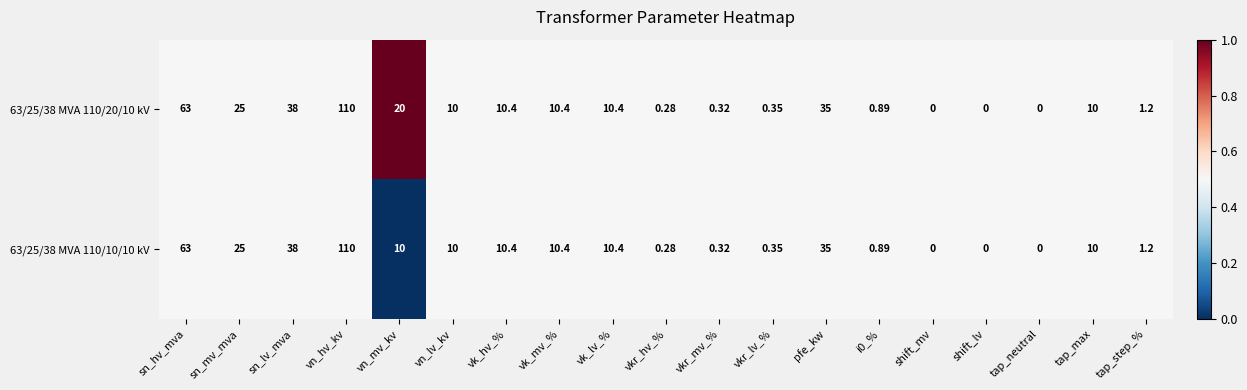

At which label does 63/25/38 MVA 110/10/10 kV first exceed 10?

sn_hv_mva